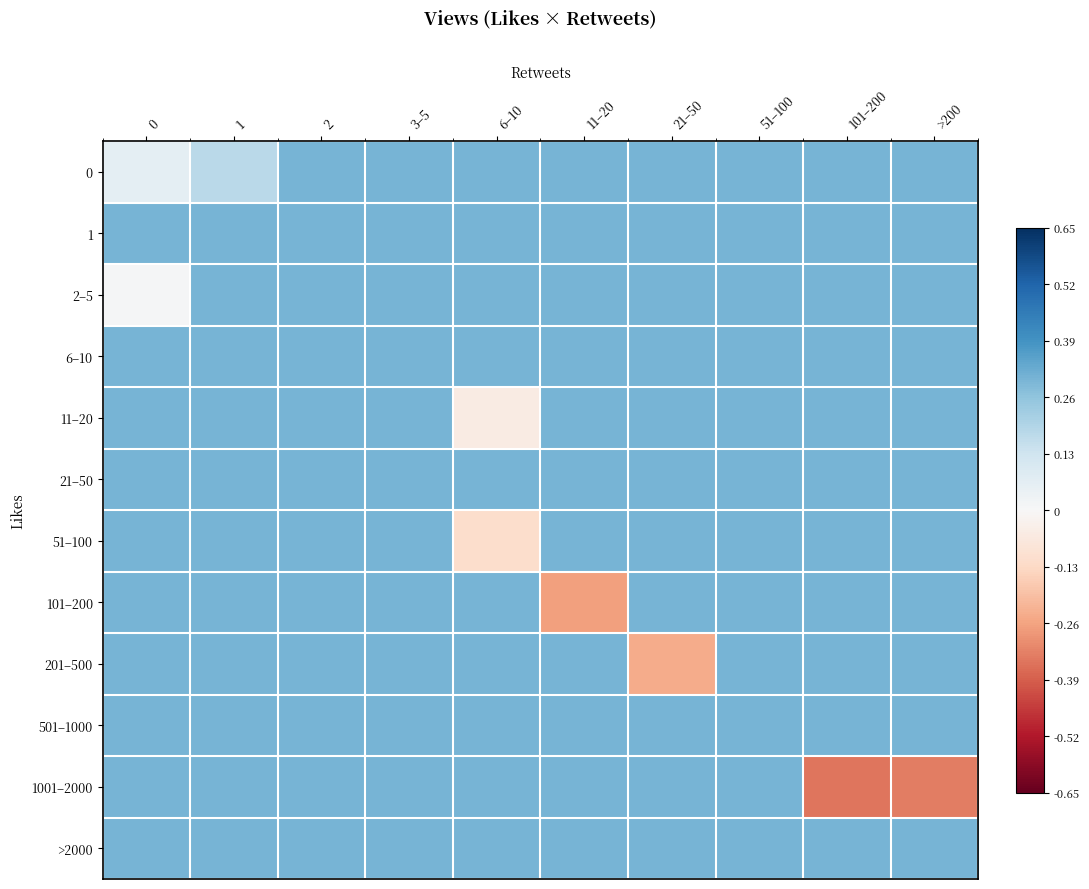

At how many categories does at least one series exceed 0?

10